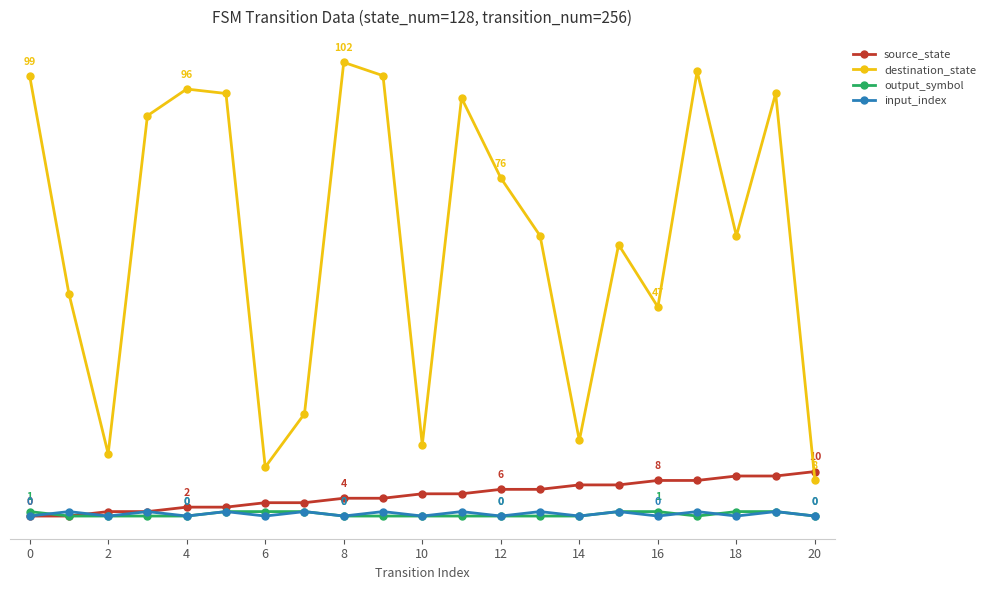

True or false: output_symbol and input_index intersect in this chart.

True